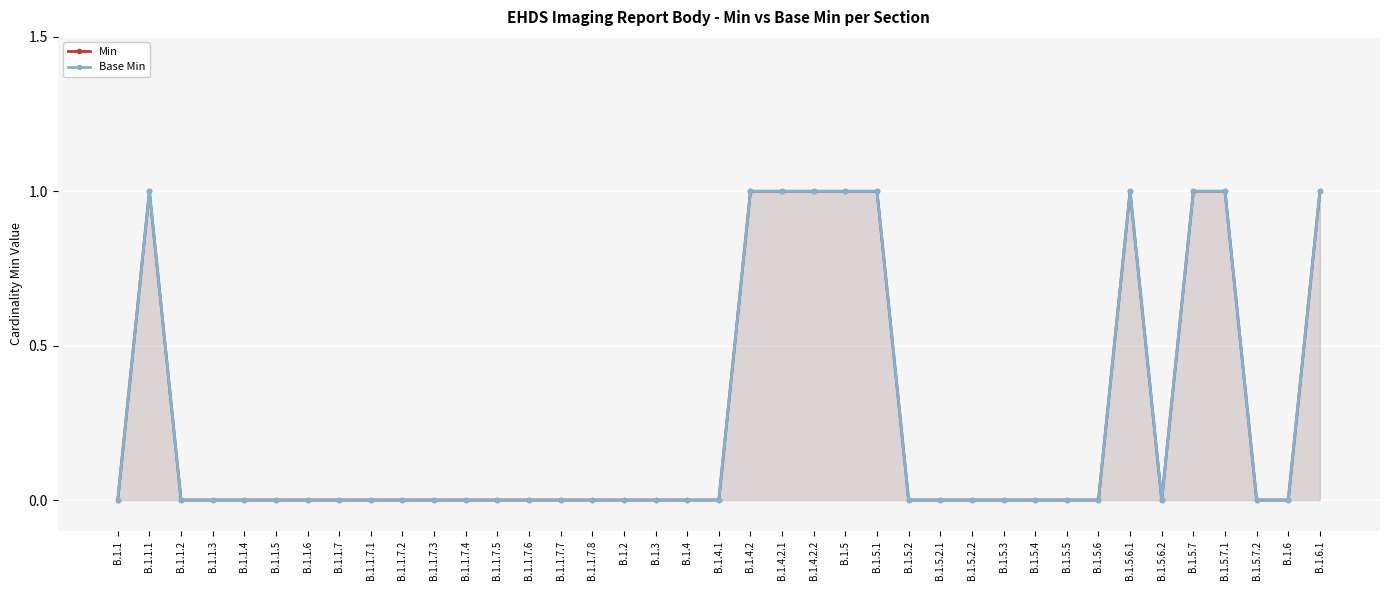

How many Min values are between 0 and 1?

39